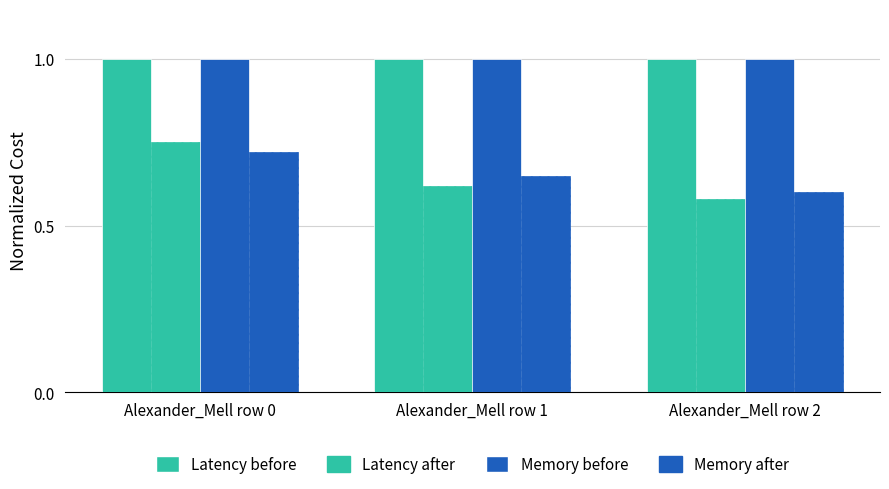

How many groups of bars are there?

3